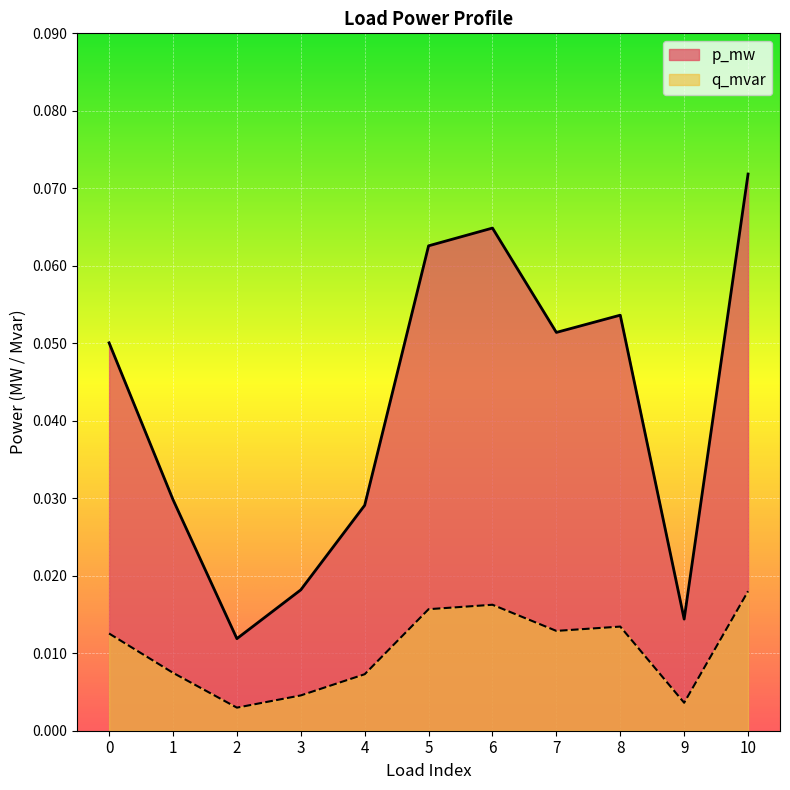

Where is the first local minimum for p_mw?

2